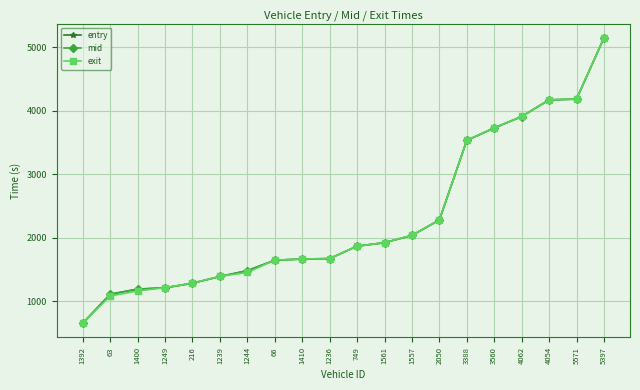

The entry series shows 1710.3 at 4062. True or false?

False